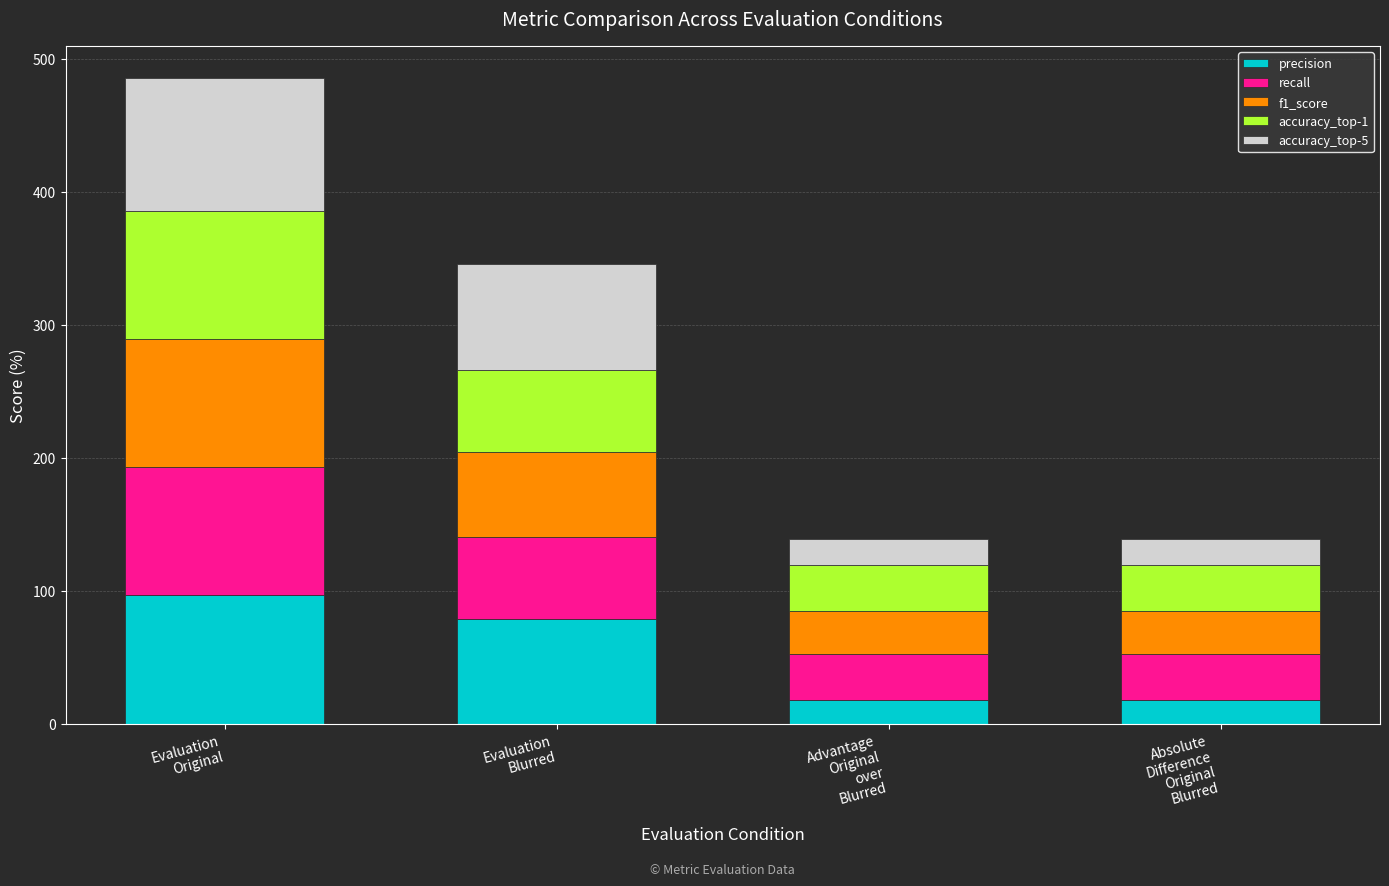

What is the maximum value for precision?

96.6